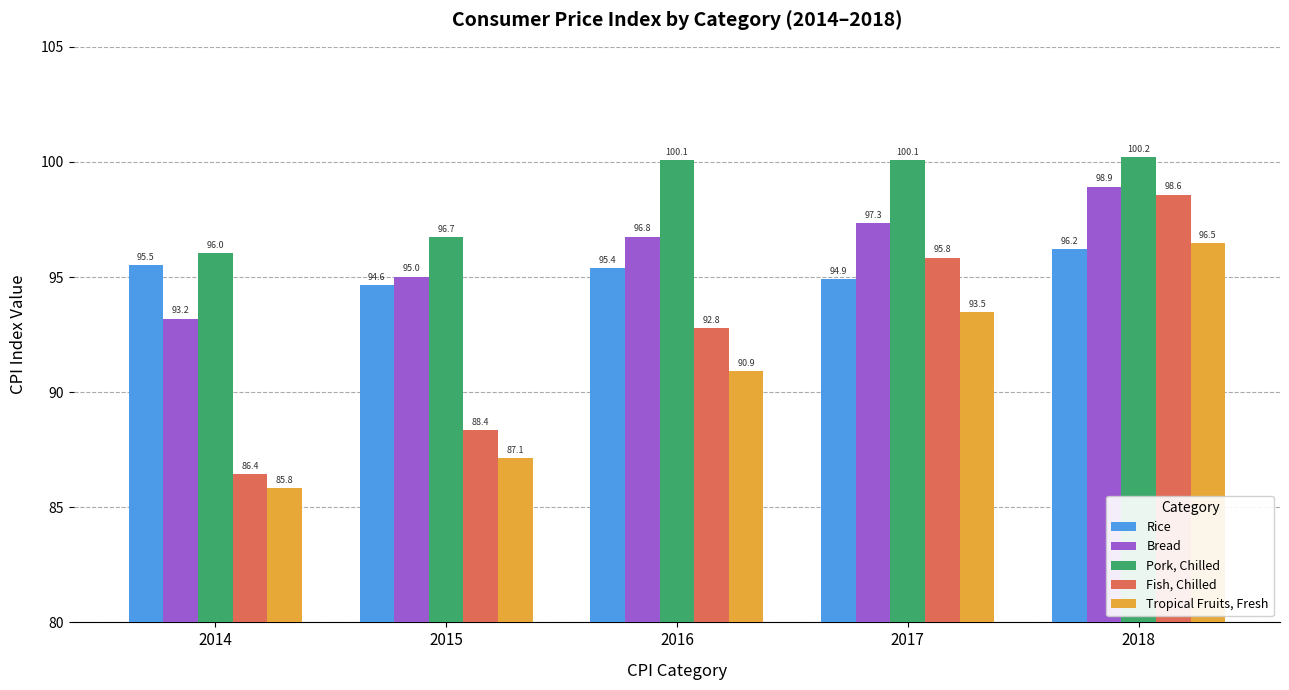

What is the approximate value of Fish, Chilled at 2017?

95.8